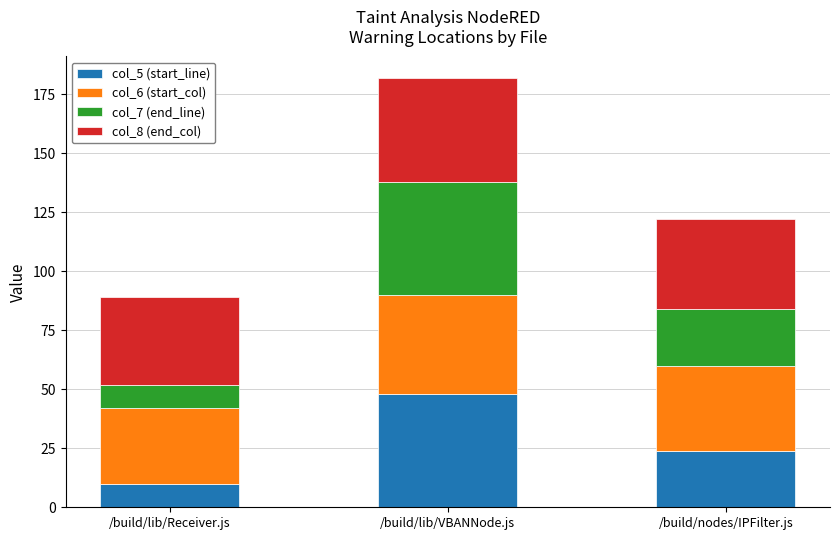

At which label is col_5 (start_line) closest to 29?

/build/nodes/IPFilter.js